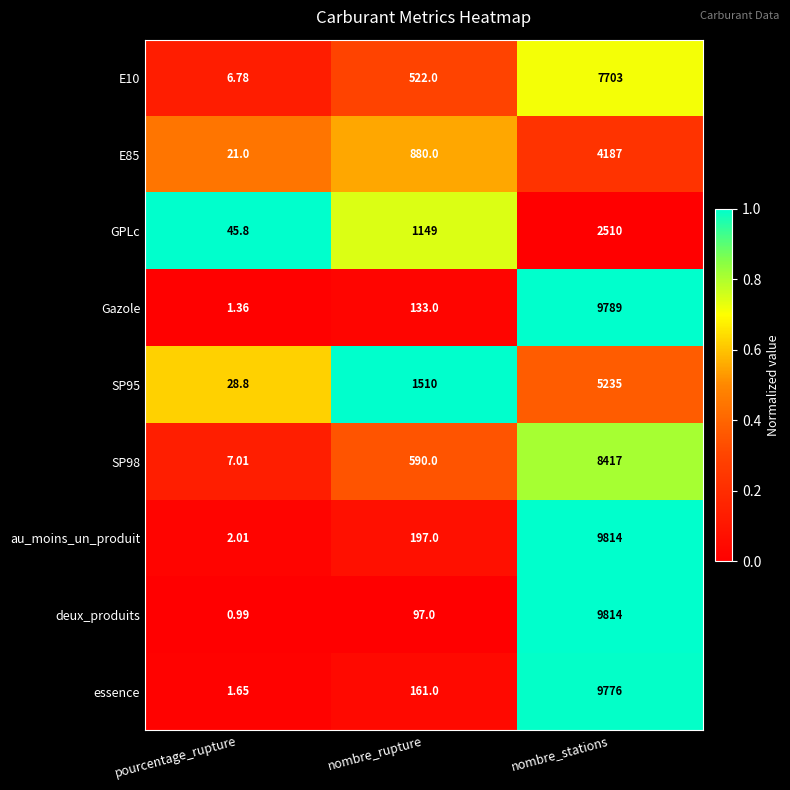

What is the spread (max minus min) of values at pourcentage_rupture?

44.8